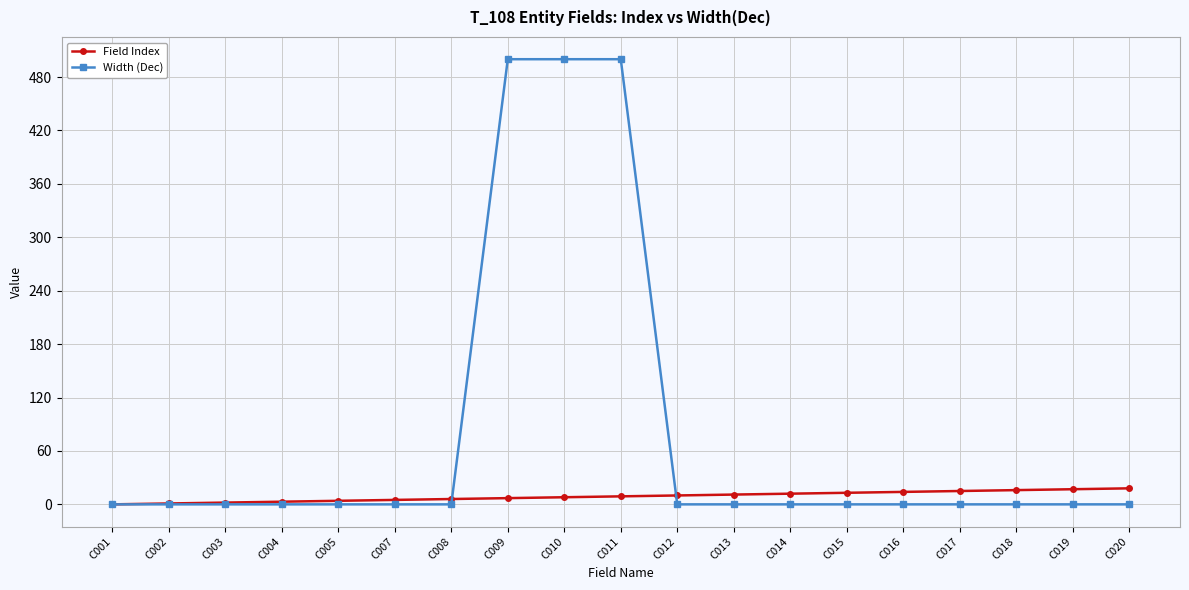

What is the average value of the Width (Dec) series?

79